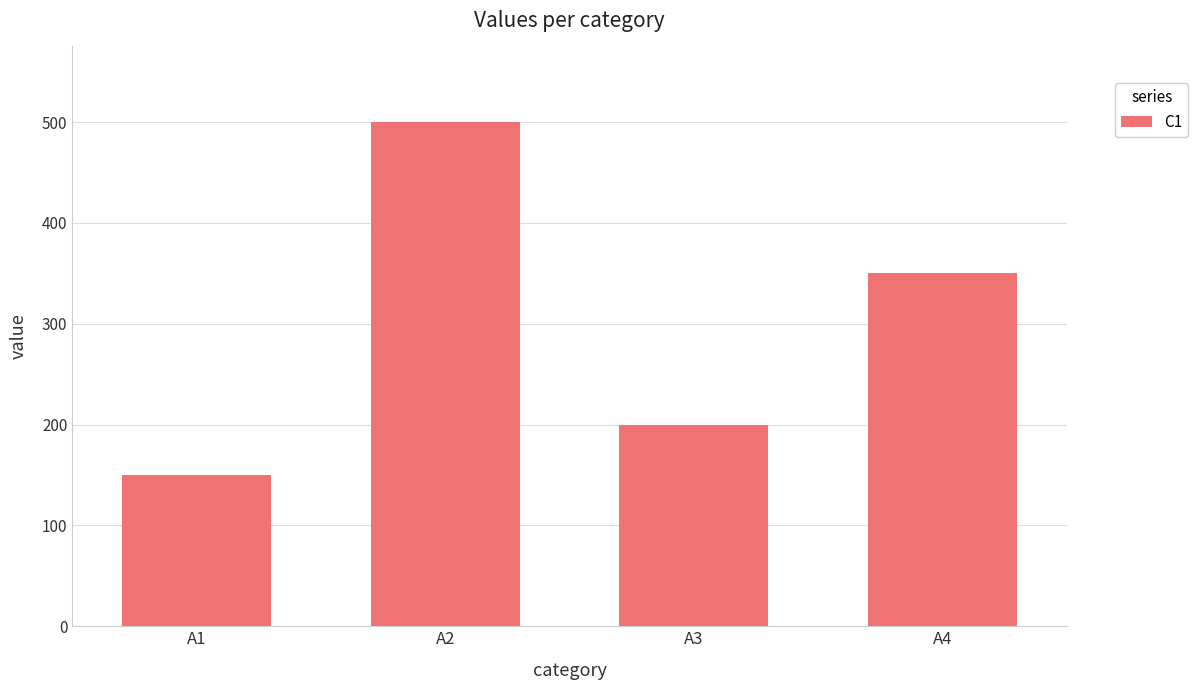

At which label does the data first exceed 350?

A2